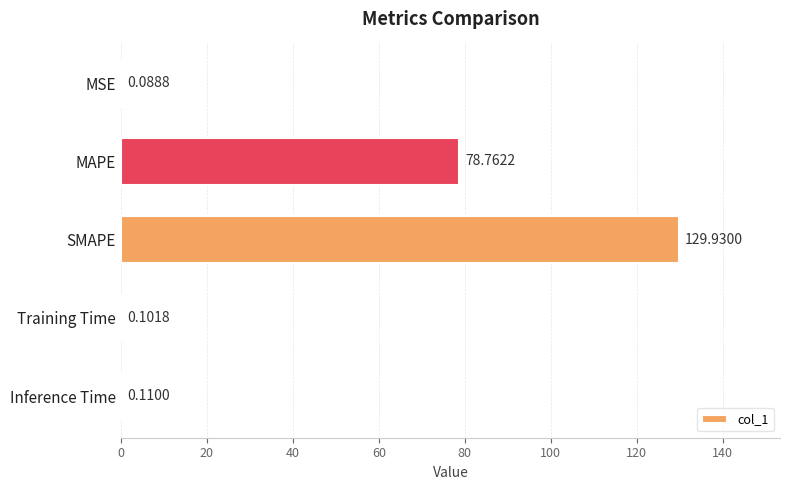

What is the sum of all values?

209.0